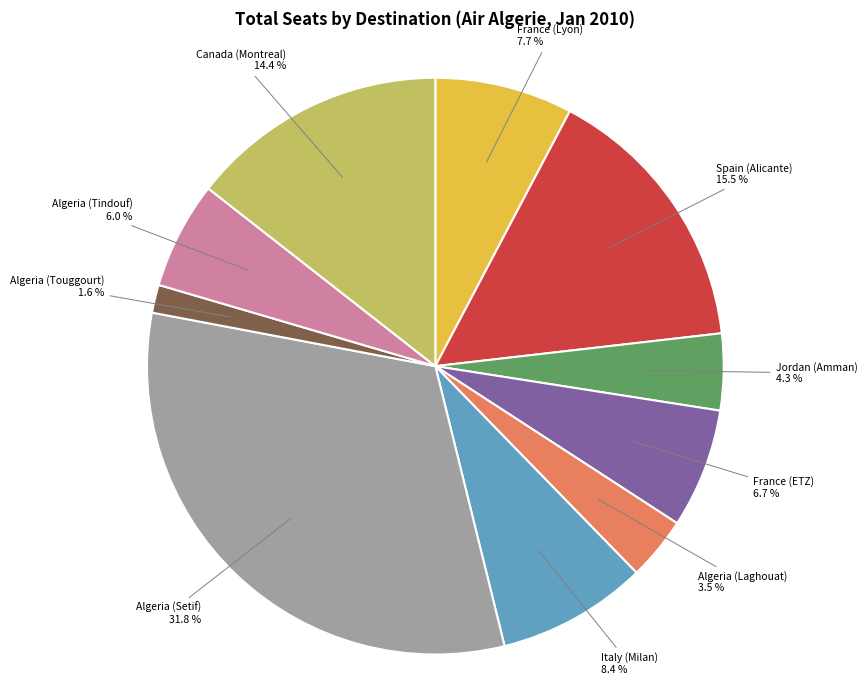

Does any single category account for the majority?

No